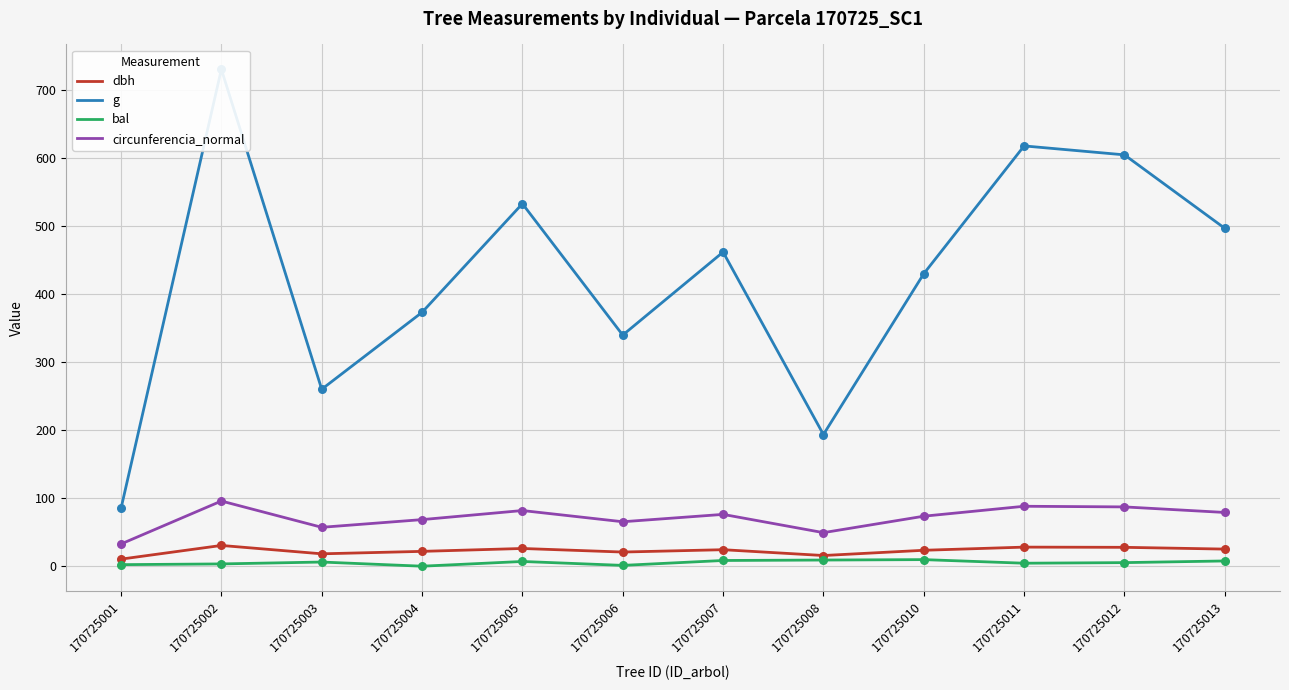

Which series has the largest total across all categories?

g